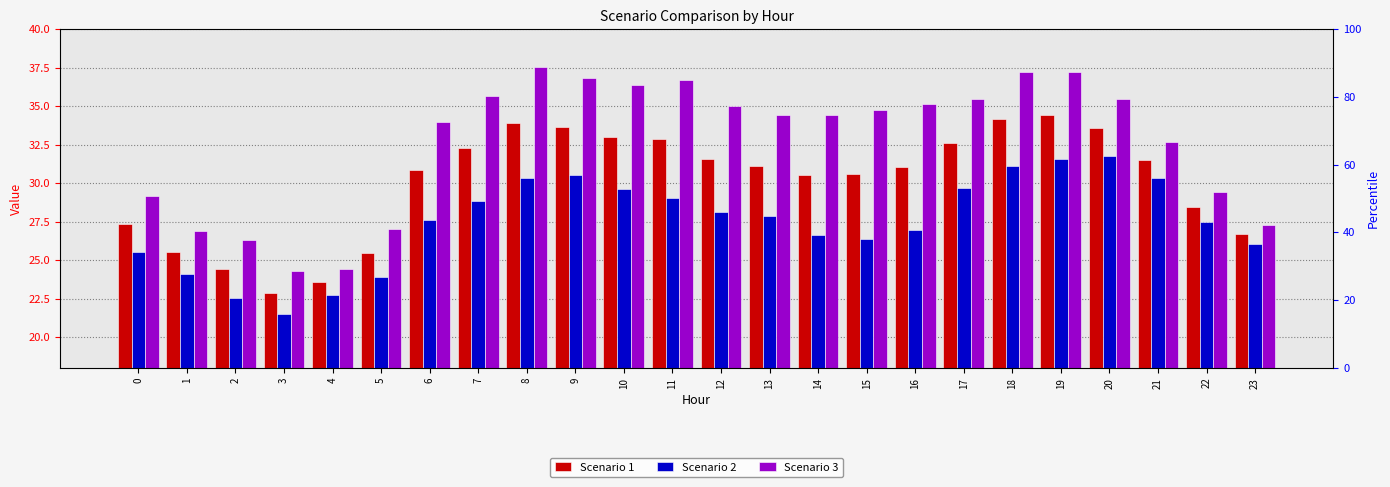

The Scenario 1 series shows 33.0 at 10. True or false?

True